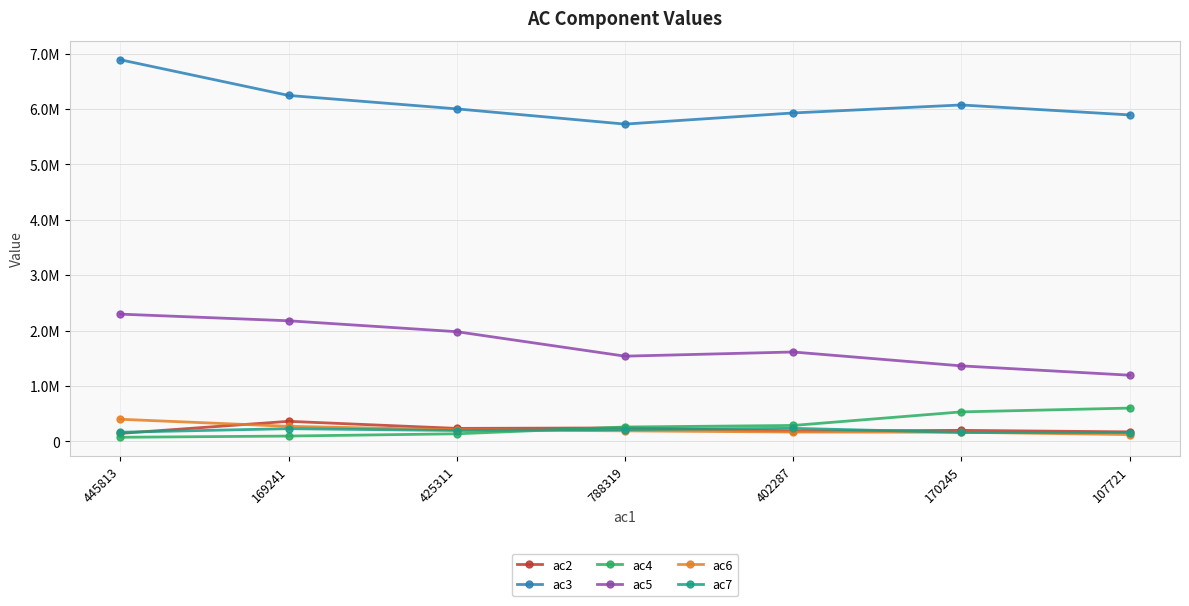

True or false: ac3 and ac6 intersect in this chart.

False